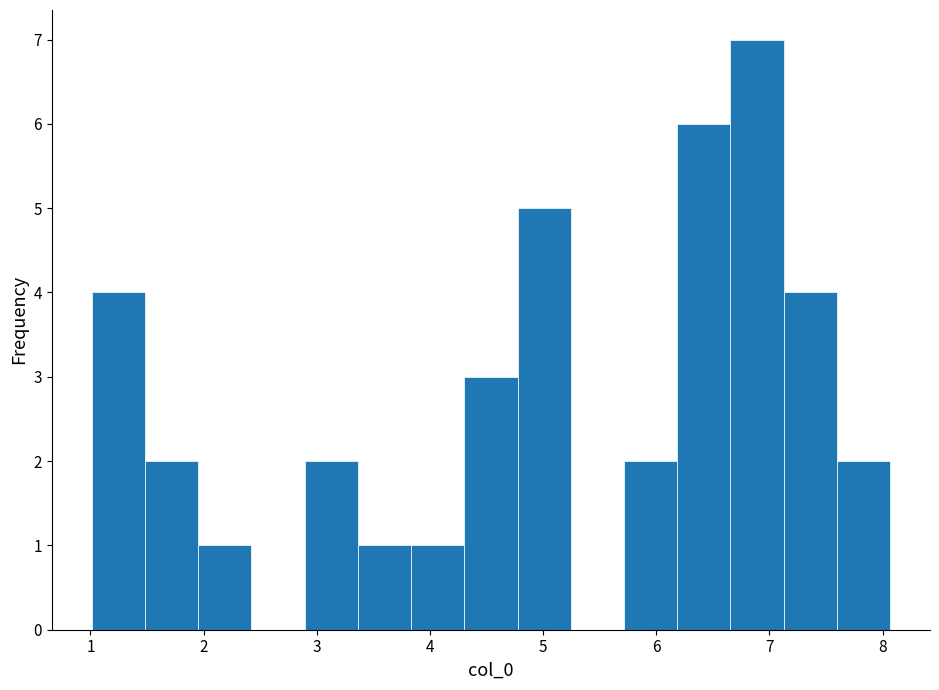

Which range on the x-axis has the tallest bar?

6.7 to 7.1